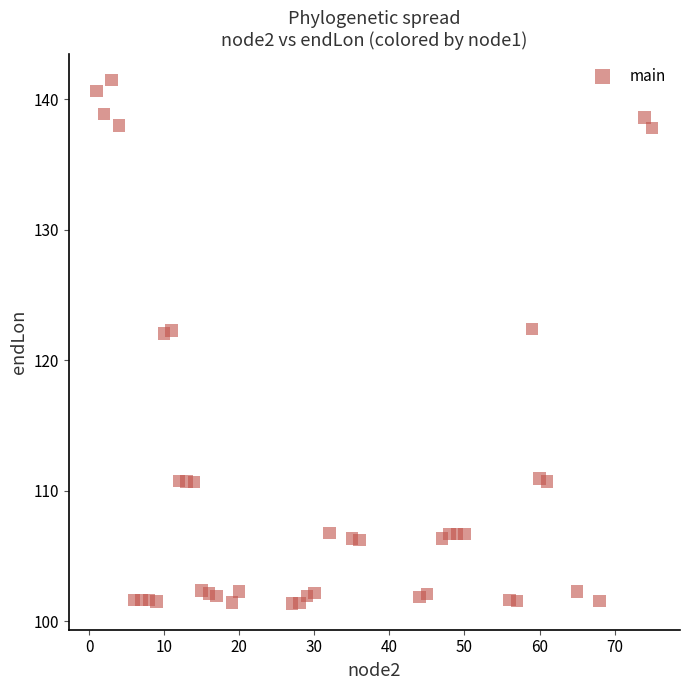

What is the range of X values (max minus min)?

74.0